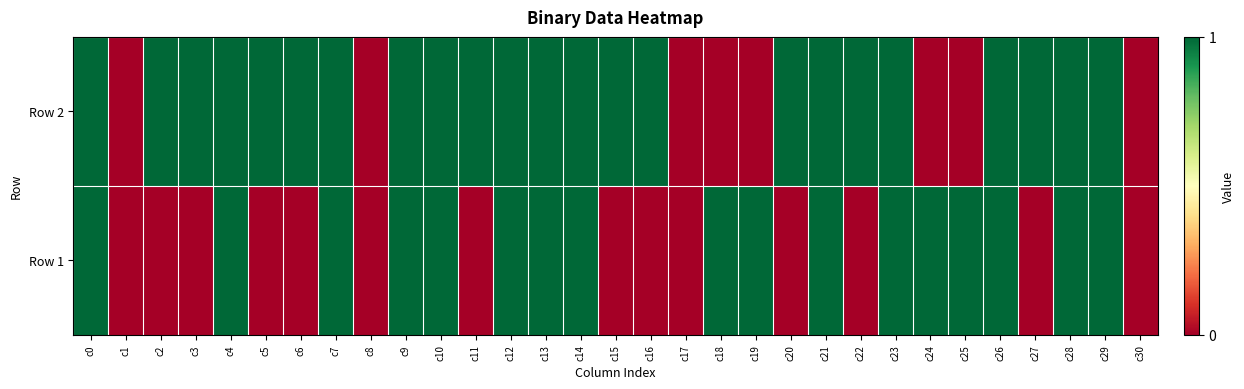

Count the number of categories in the chart.

31